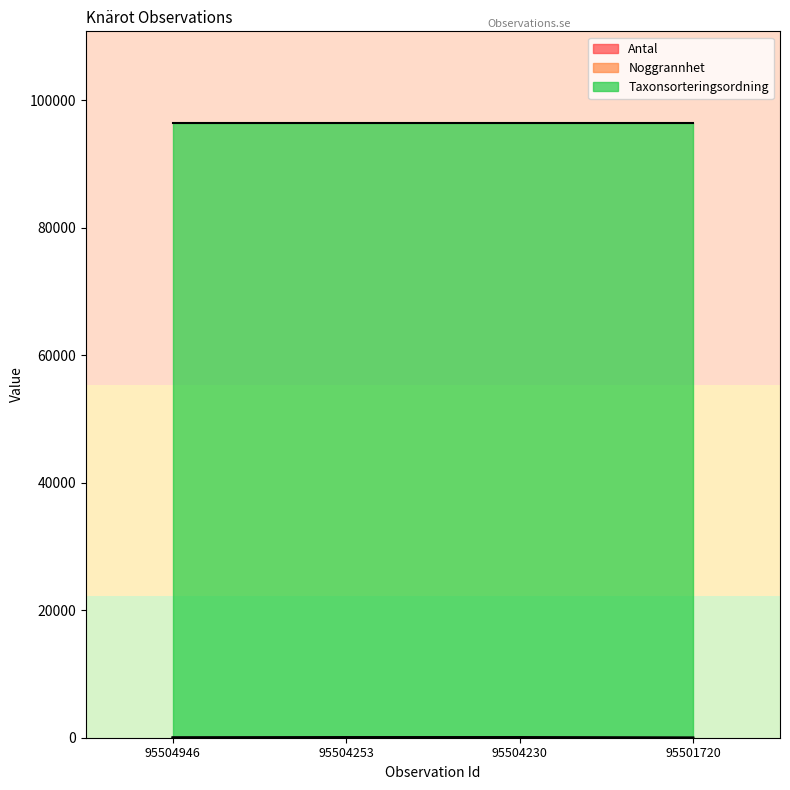

What is the difference between the highest and lowest values at 95504230?

96319